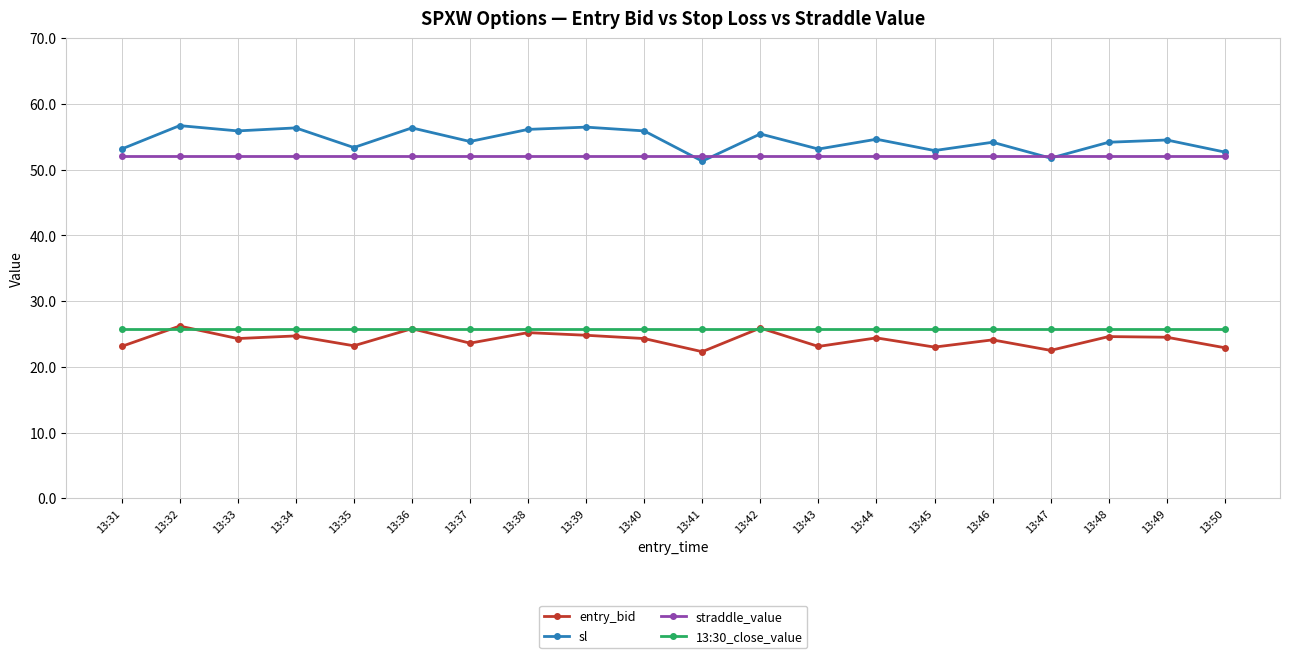

Read the 13:30_close_value value at 13:41.

25.7